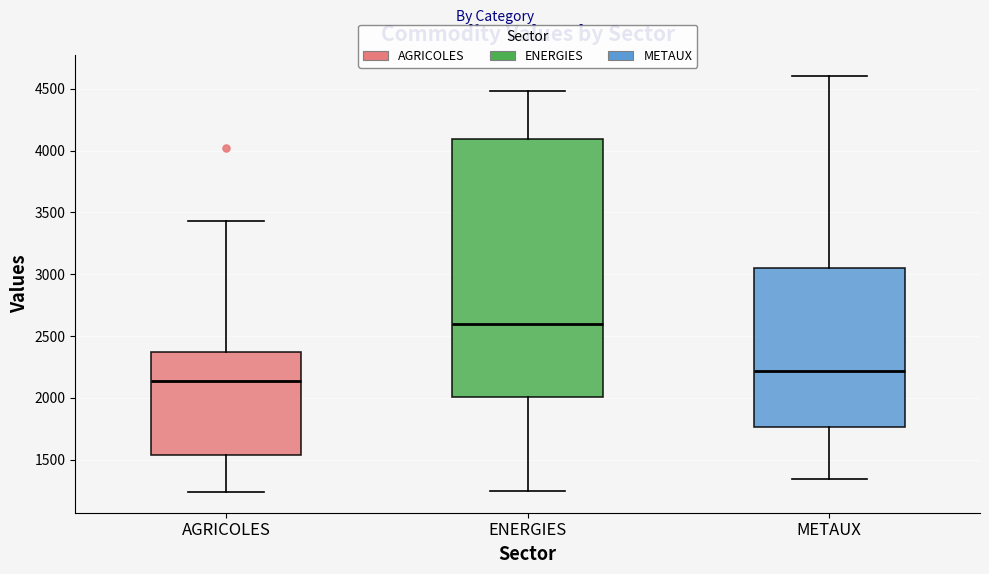

Reading left to right, read every box against the y-axis: the position of its median line, the range the box covers, and the ends of its whiskers. The values are not printed on the chart, so give them approximately, as read against the axis.

AGRICOLES: median 2150, box 1550 to 2350, whiskers 1250 to 3450
ENERGIES: median 2600, box 2000 to 4100, whiskers 1250 to 4500
METAUX: median 2200, box 1750 to 3050, whiskers 1350 to 4600